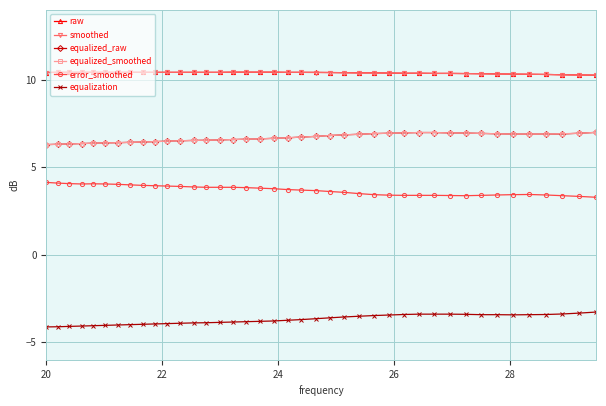

At how many categories does at least one series exceed 8?

40